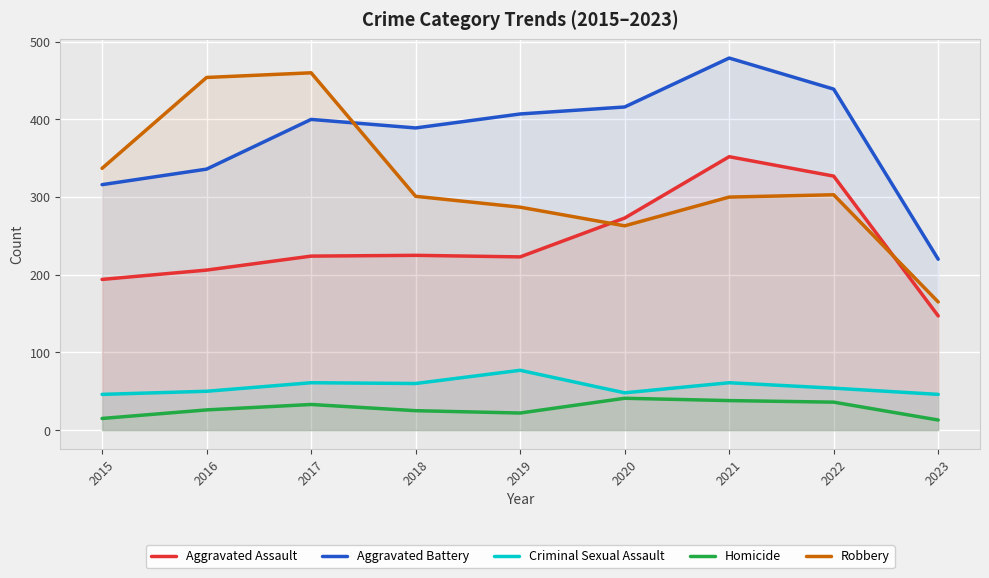

True or false: Aggravated Battery has a value of 400 at 2017.

True